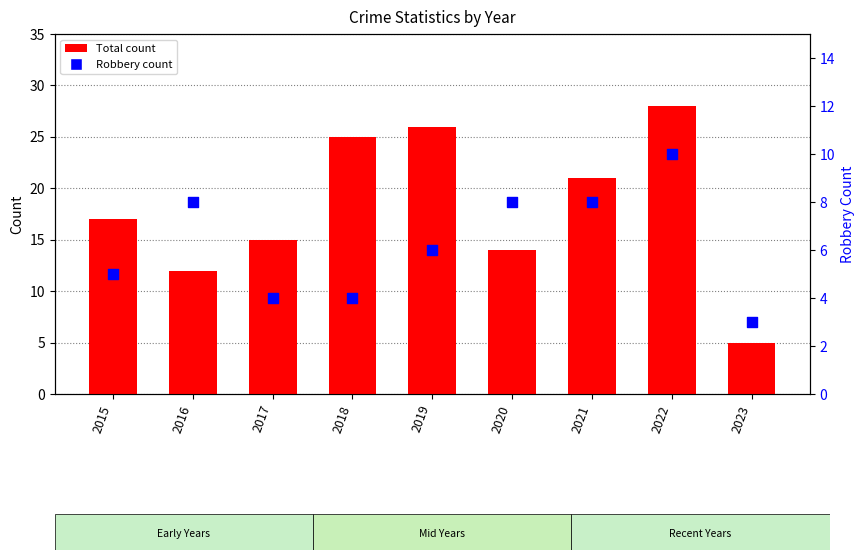

At which category is the sum across all series the highest?

2022